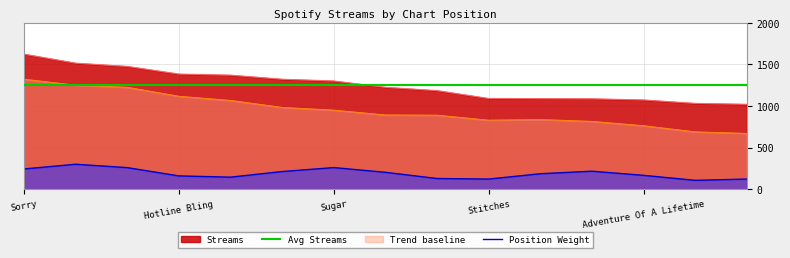

What is the highest value of the Trend baseline series?

1322.0